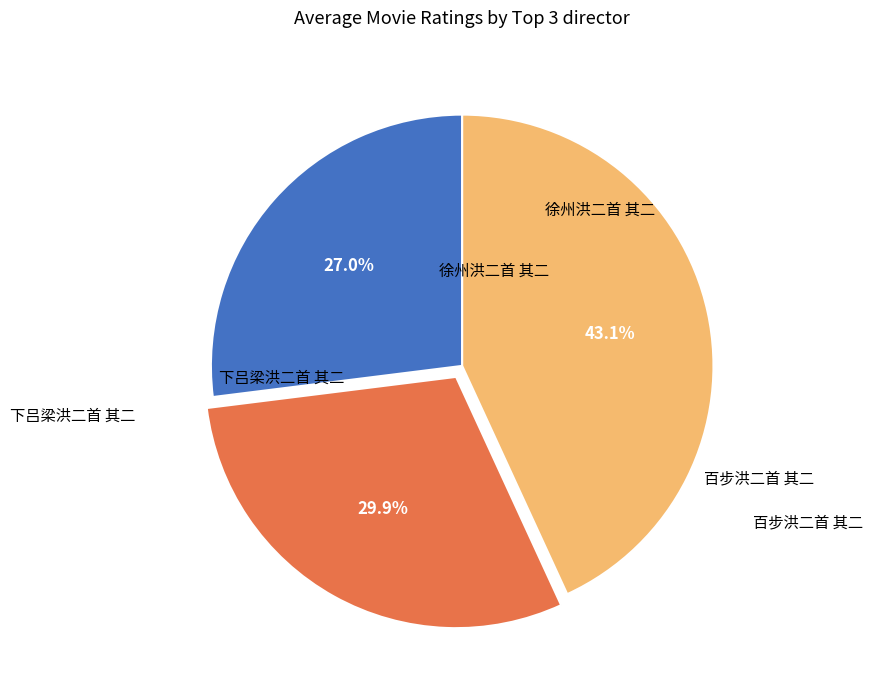

Which category has the smallest portion of the pie?

徐州洪二首 其二